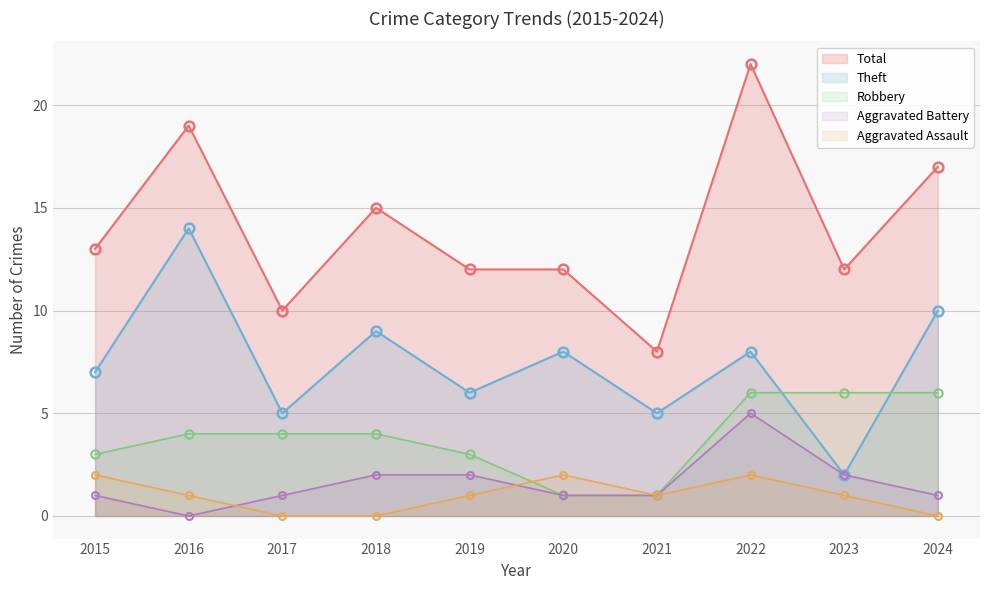

Between 2021 and 2016, which is larger?

2016